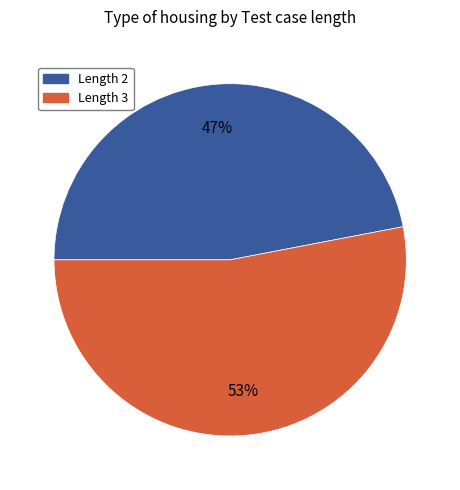

To the nearest percent, what is the difference between the largest and smallest slice percentages?

6%